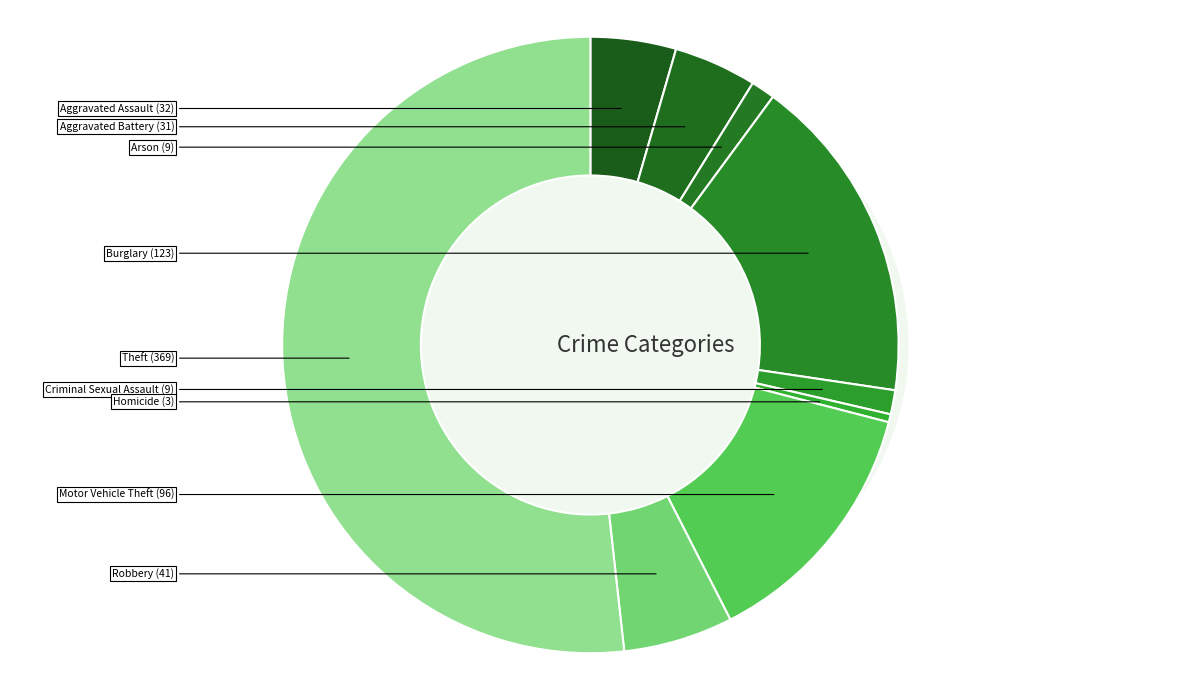

Which category has the smallest portion of the pie?

Homicide